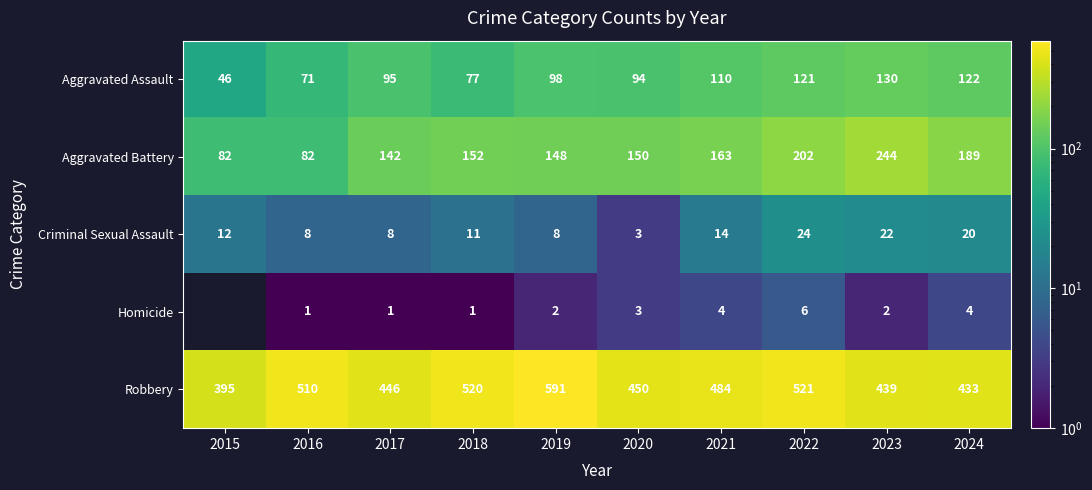

Which series changed the most between 2019 and 2022?

Robbery